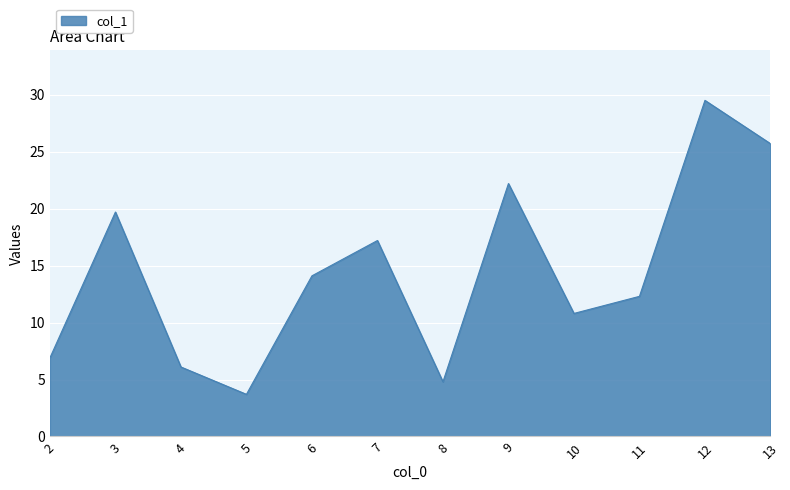

How many distinct data groups are displayed?

1